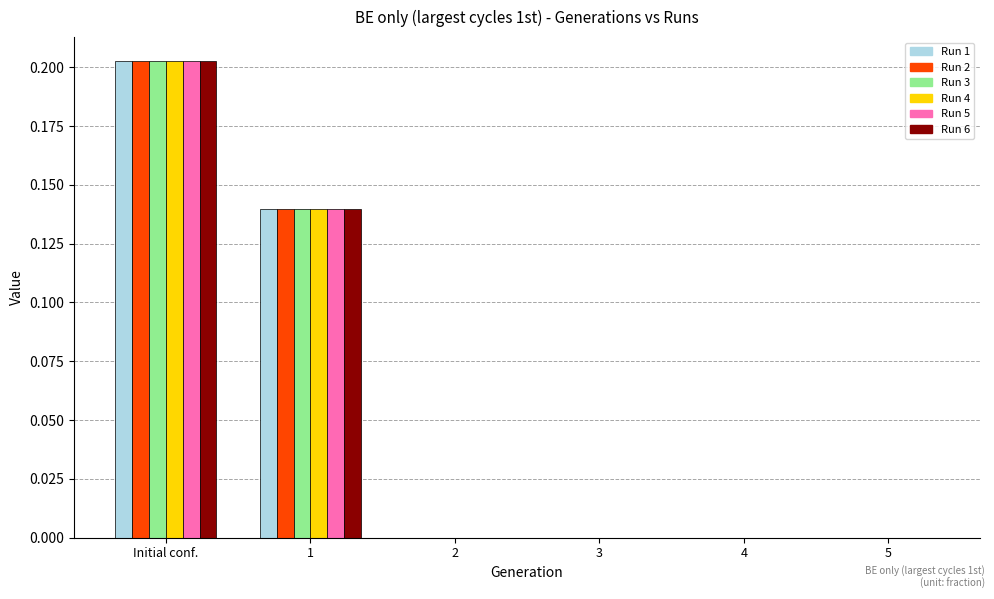

What is the sum of all Run 1 values?

0.3